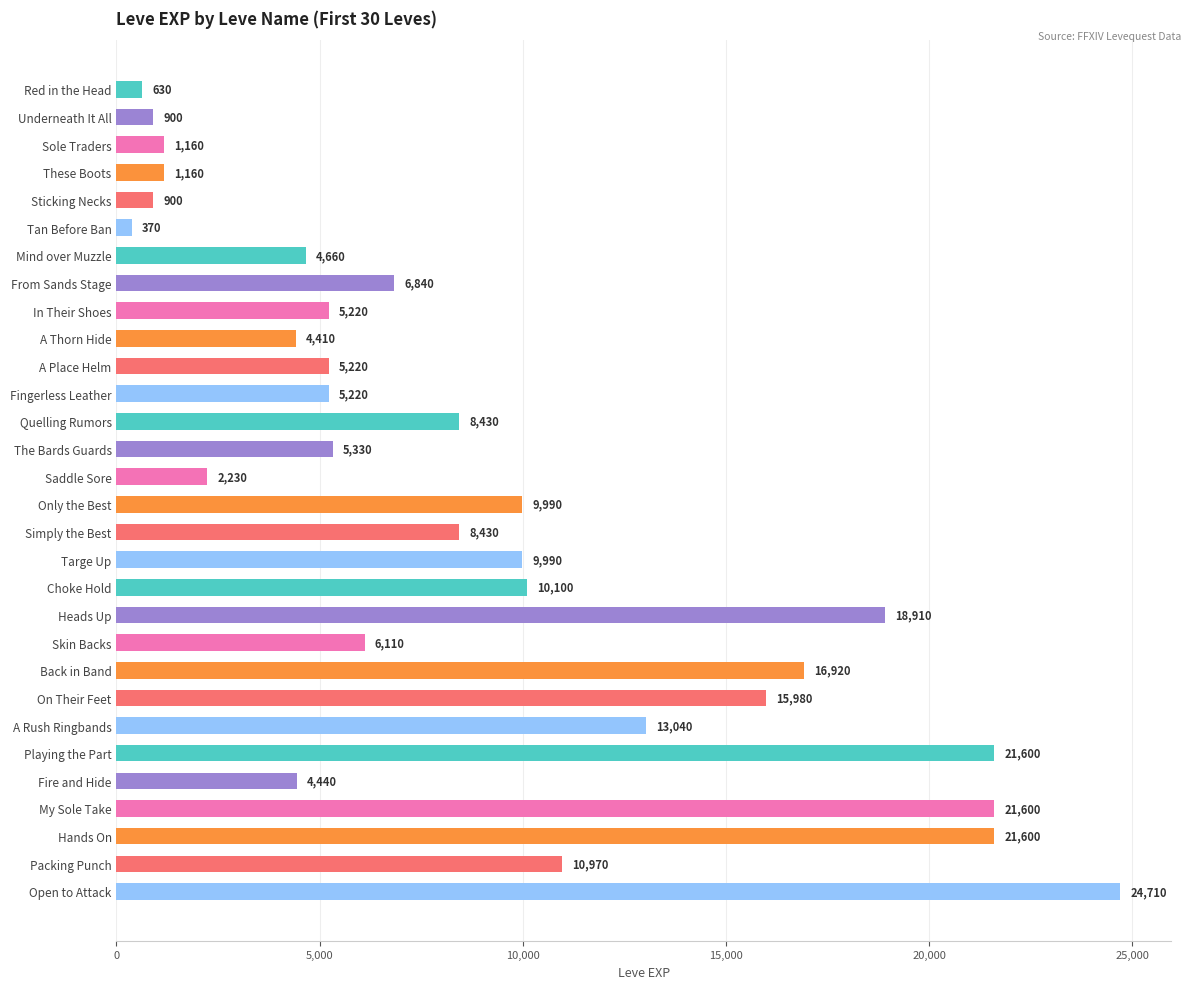

How many data points are less than 6840?

15